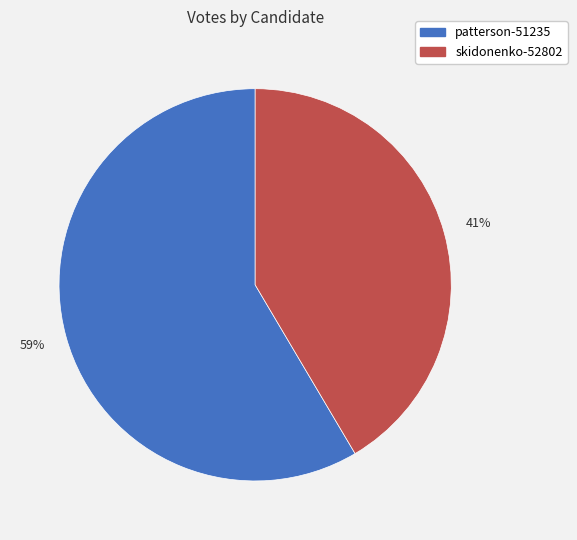

Which slice is the smallest?

skidonenko-52802